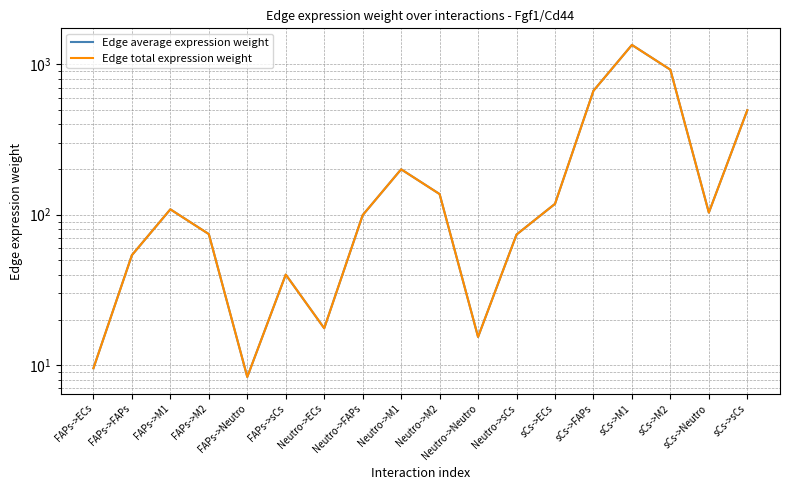

What is the average value of the Edge average expression weight series?

249.2